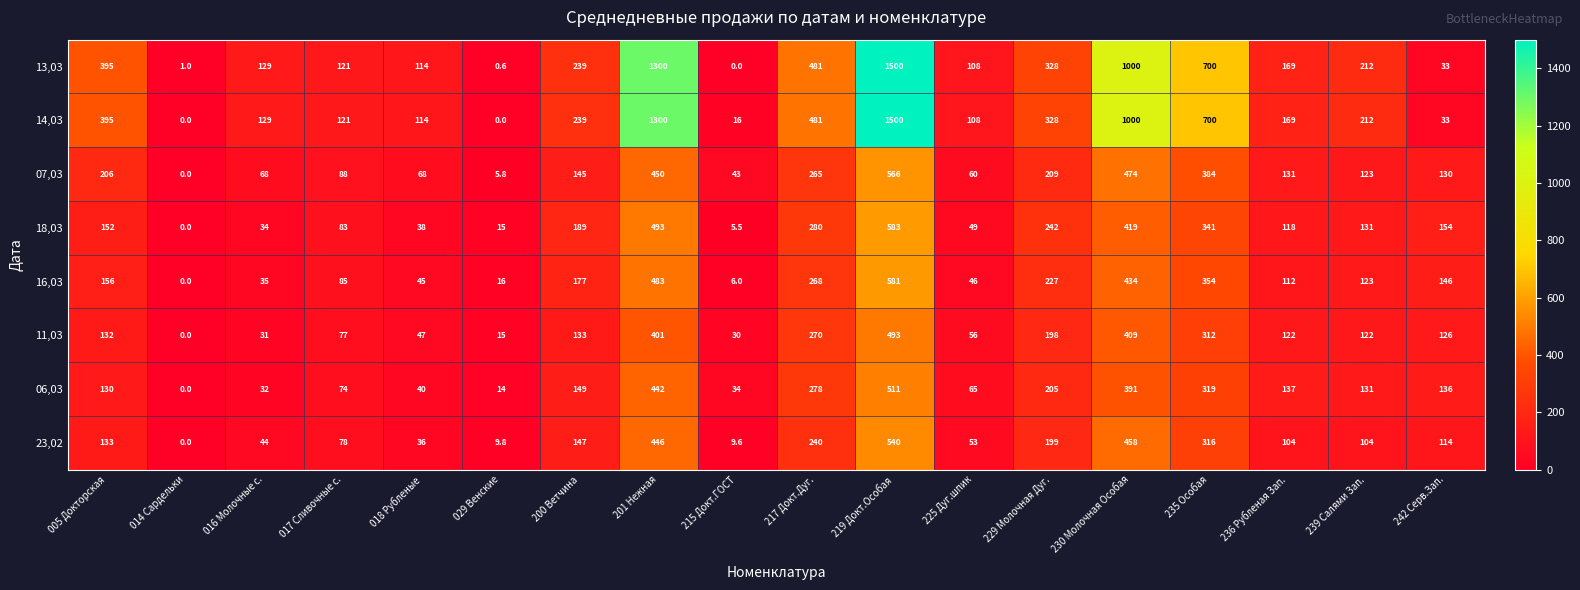

At which category is the sum across all series the highest?

219 Докт.Особая